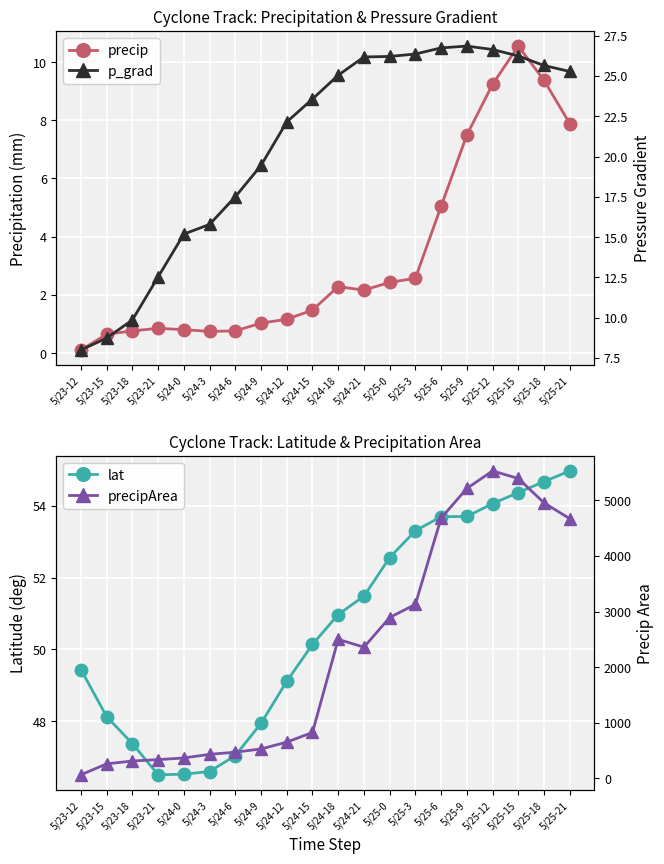

Which series has the largest total across all categories?

precipArea